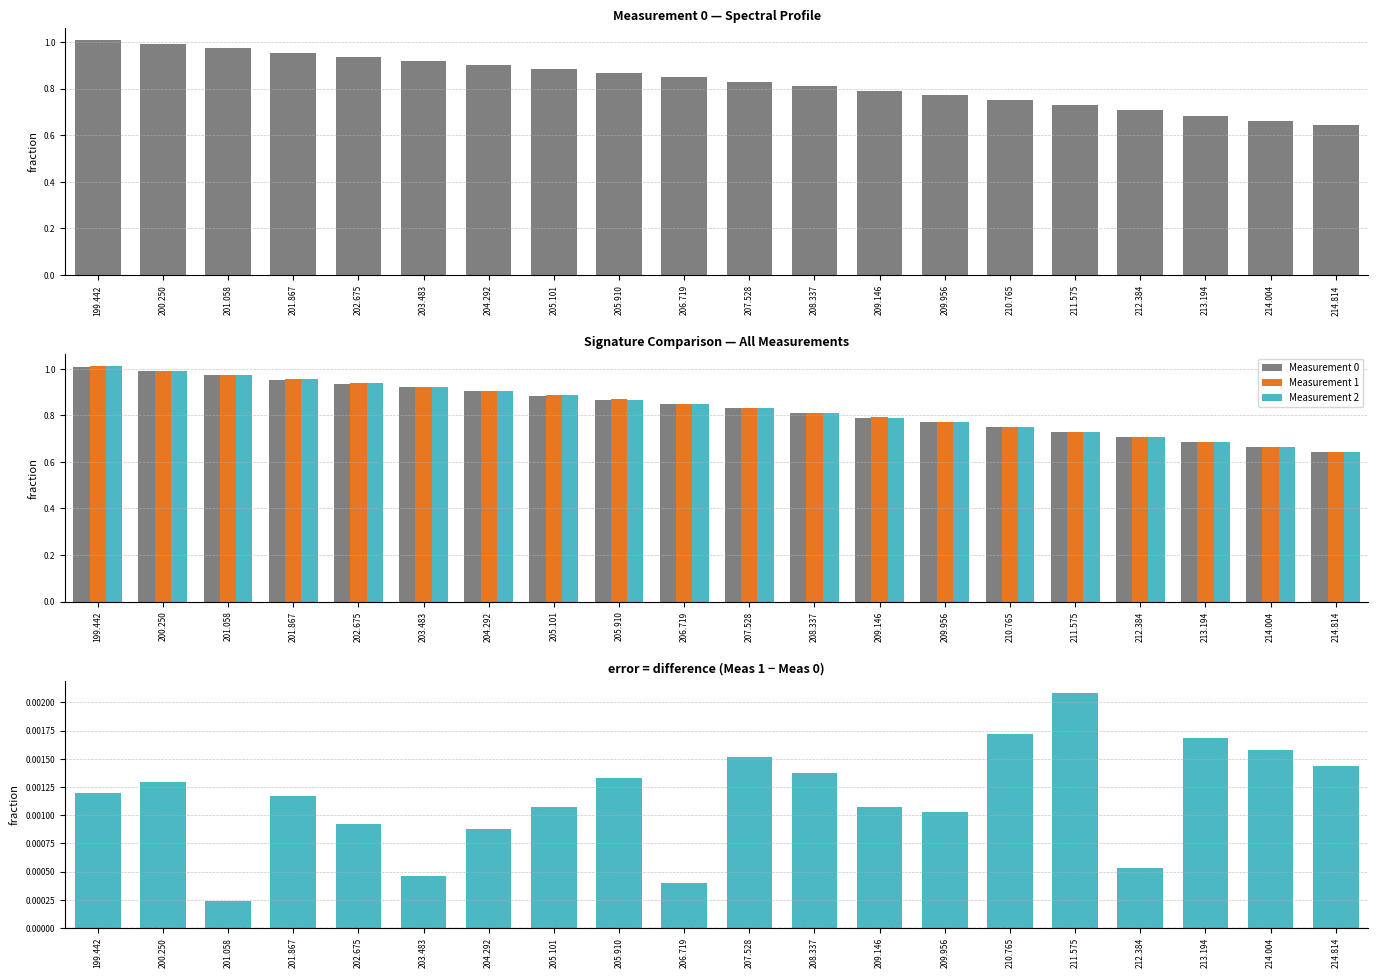

Rank the series by their maximum value, from highest to lowest.

Measurement 2, Measurement 1, Measurement 0, Measurement 1 - Measurement 0